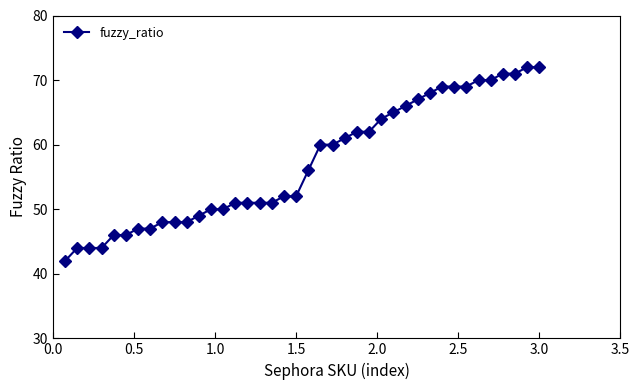

What is the difference between the maximum and minimum values?

30